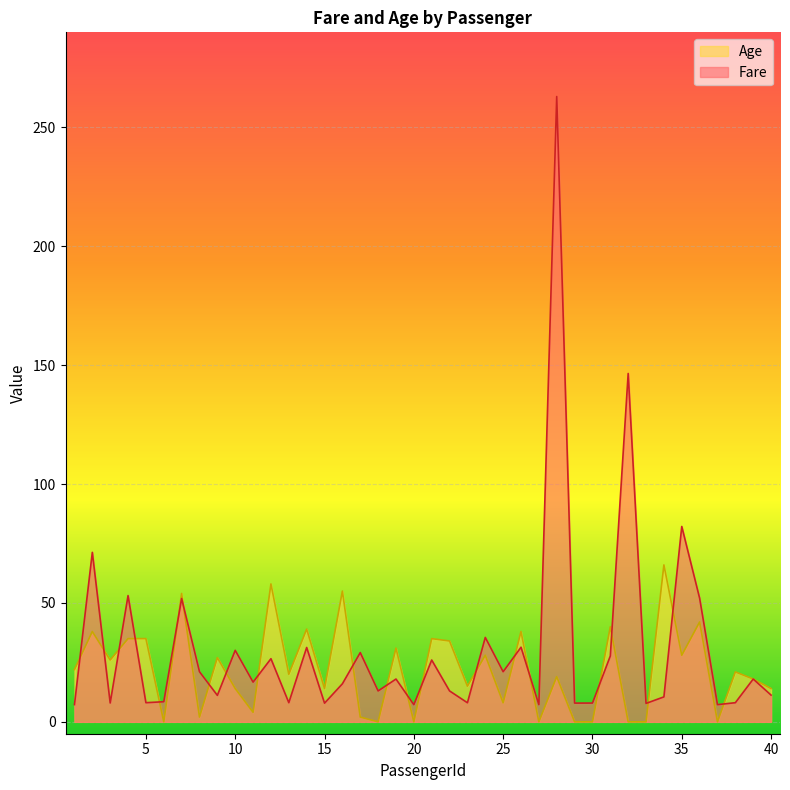

Reading left to right, extract all data points from this chart.

Fare: 7.2	71.3	7.9	53.1	8.1	8.5	51.9	21.1	11.1	30.1	16.7	26.6	8.1	31.3	7.9	16.0	29.1	13.0	18.0	7.2	26.0	13.0	8.0	35.5	21.1	31.4	7.2	263.0	7.9	7.9	27.7	146.5	7.8	10.5	82.2	52.0	7.2	8.1	18.0	11.2
Age: 22.0	38.0	26.0	35.0	35.0	0.0	54.0	2.0	27.0	14.0	4.0	58.0	20.0	39.0	14.0	55.0	2.0	0.0	31.0	0.0	35.0	34.0	15.0	28.0	8.0	38.0	0.0	19.0	0.0	0.0	40.0	0.0	0.0	66.0	28.0	42.0	0.0	21.0	18.0	14.0